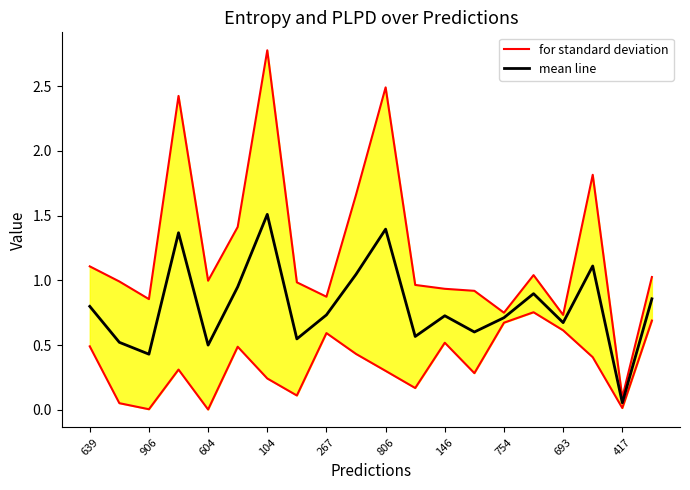

Which series has the largest range (max minus min)?

for standard deviation